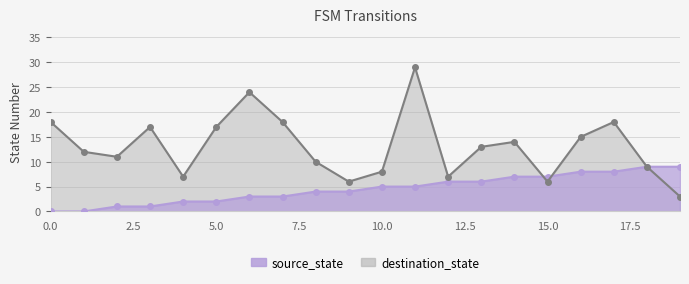

What is the approximate value of source_state at 12?

6